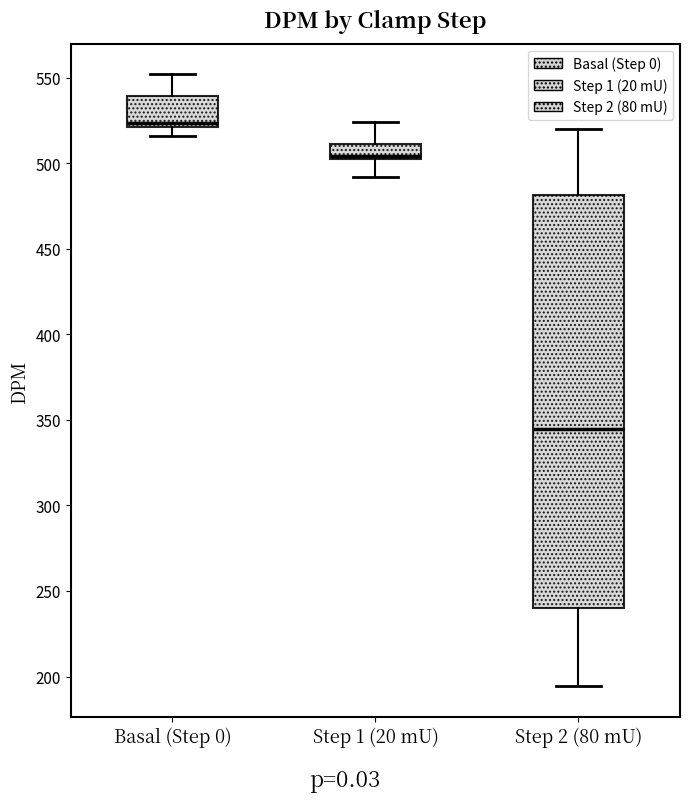

Where does the median line of the box for Basal (Step 0) sit on the y-axis? The values are not printed on the chart, so give them approximately, as read against the axis.

525